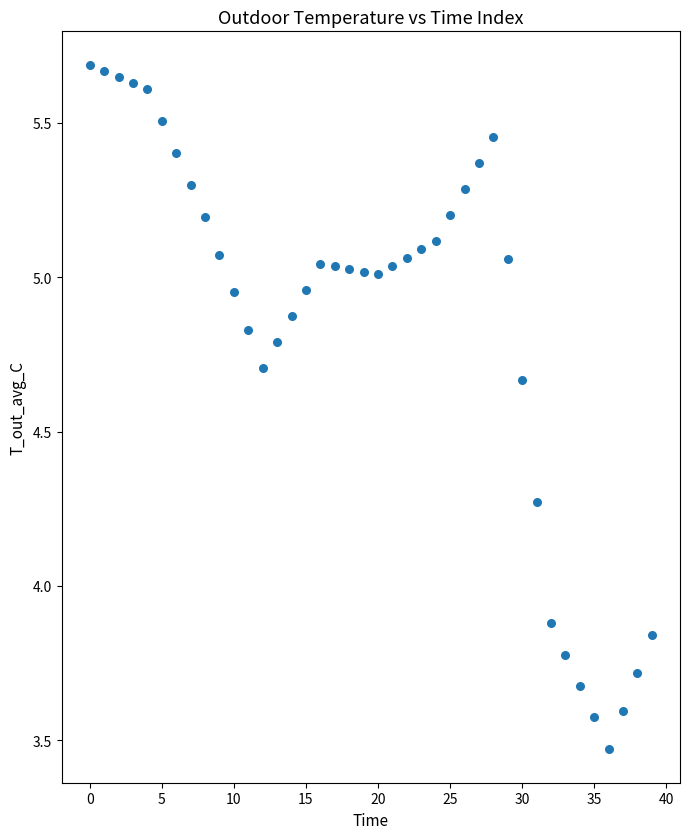

What Y value in the scatter plot is closest to 4?

3.9